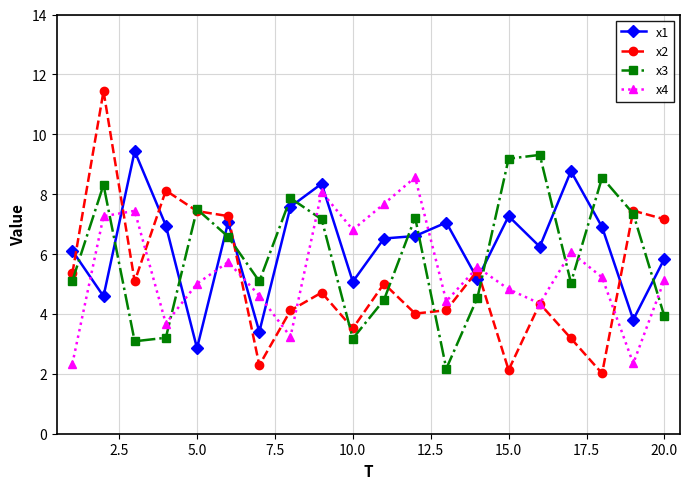

At how many categories does at least one series exceed 9?

4